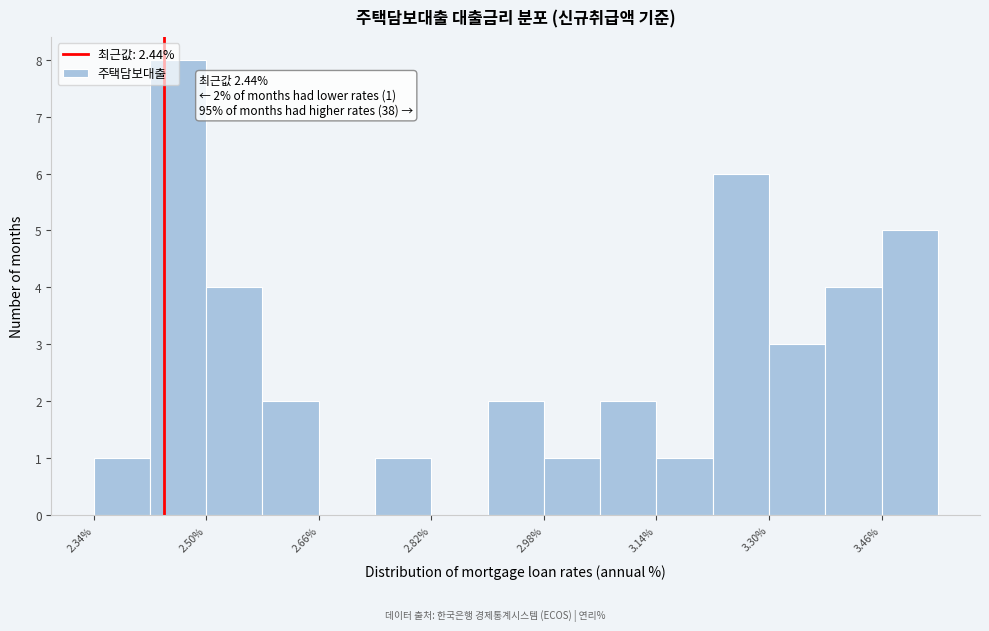

Which range on the x-axis has the tallest bar?

2.42 to 2.50